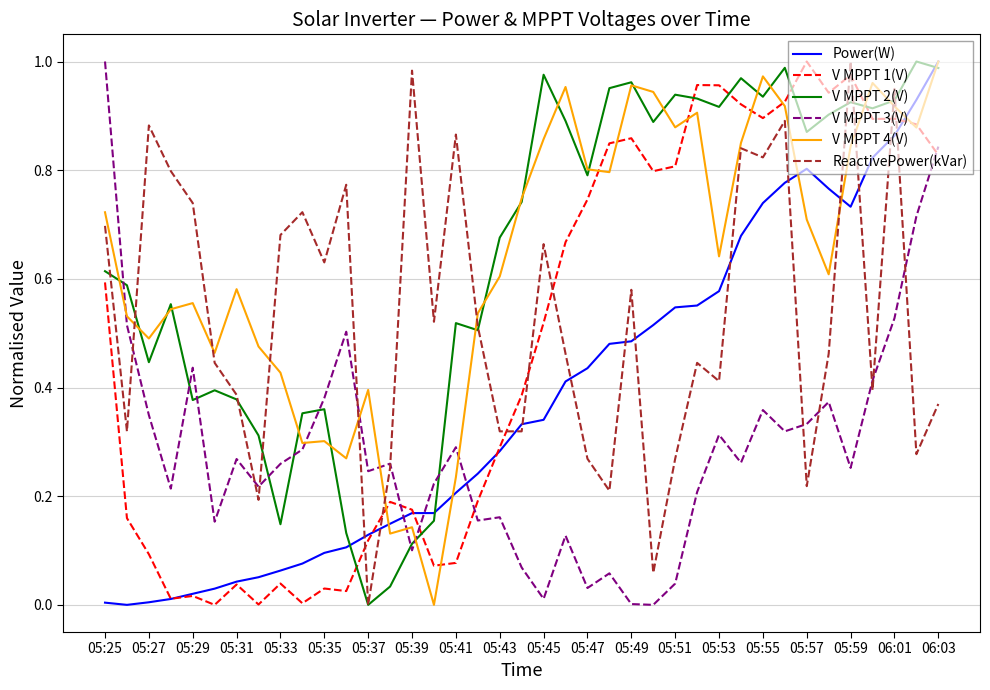

In V MPPT 3(V), how many points are lower than both neighbors (excluding endpoints)?

12